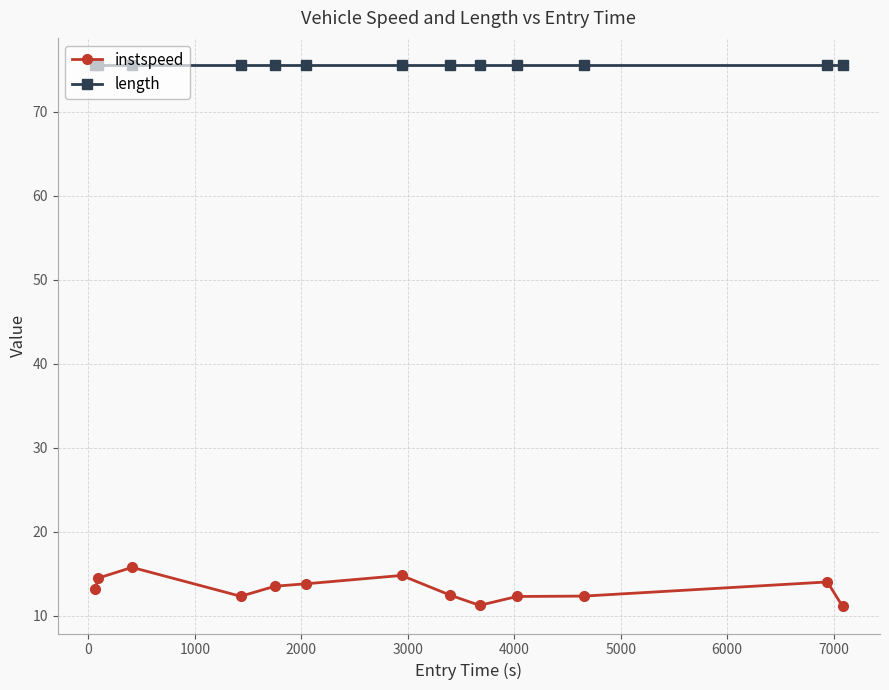

How many data points does each series have?

13